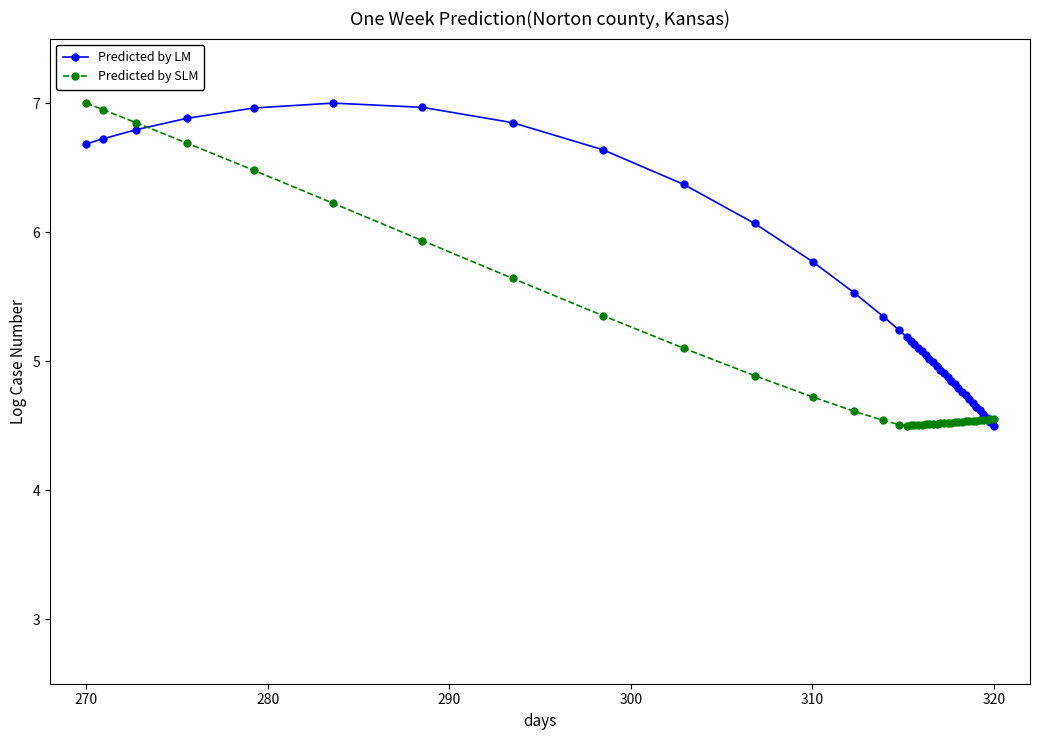

What is the value of the Predicted by SLM point at the 36th from the left?

4.5